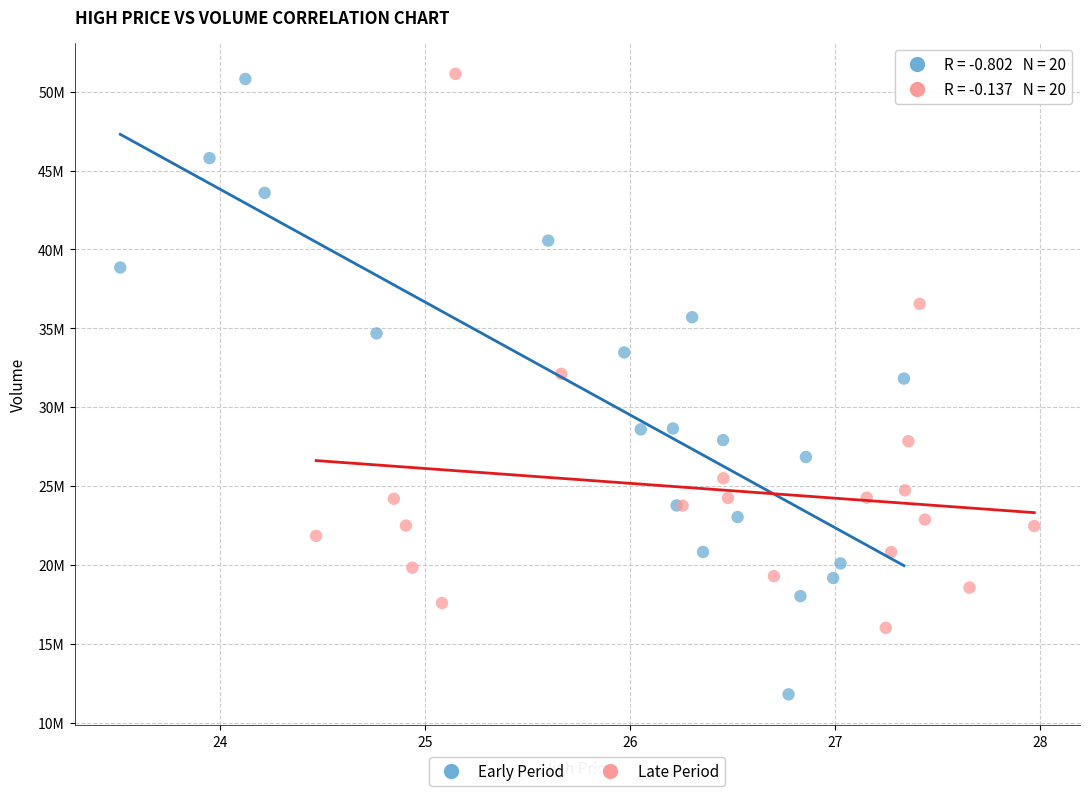

What are all the series names shown in the legend?

Early Period, Late Period